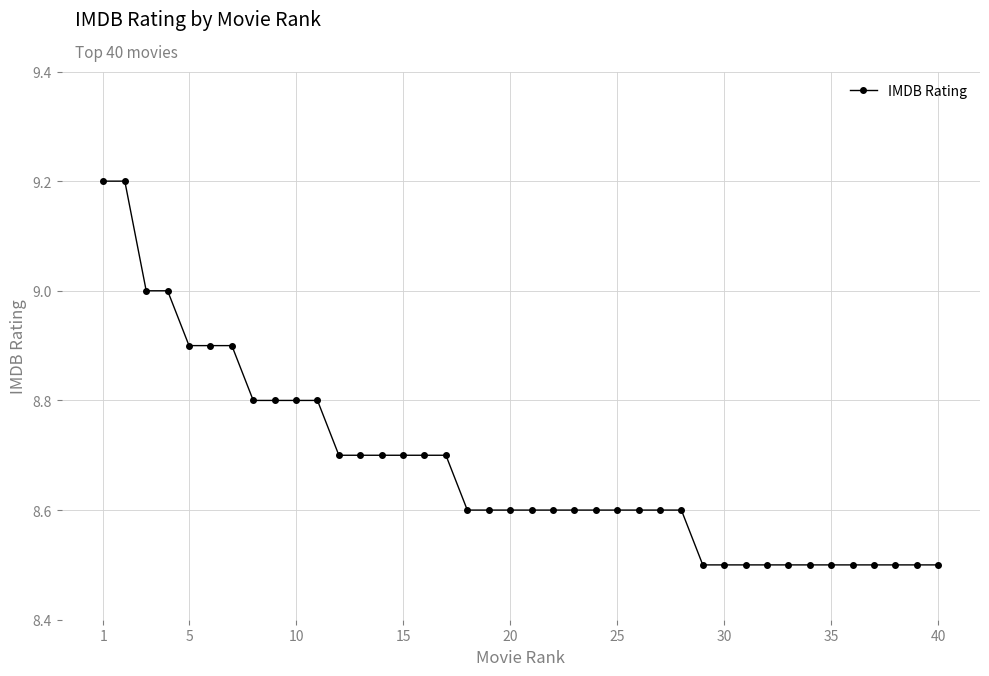

What is the value of the 40th point from the left?

8.5